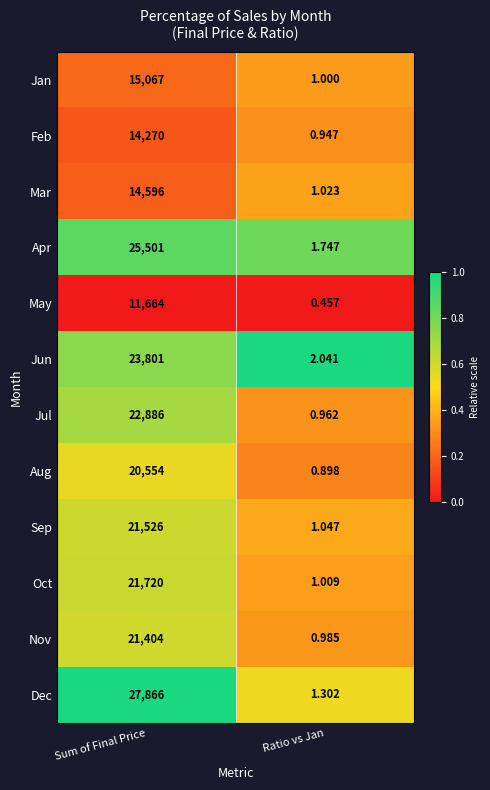

At which label is Jun closest to 11901?

Ratio vs Jan